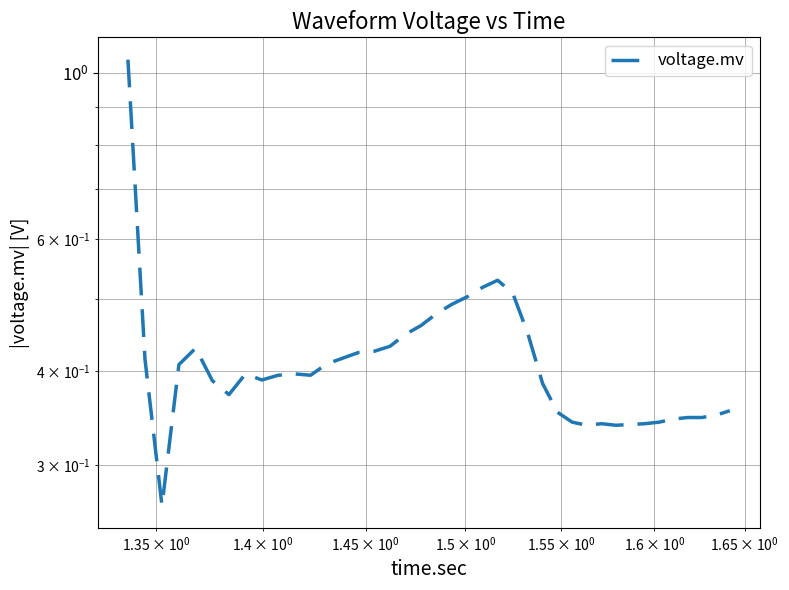

How many lines are shown in the chart?

1